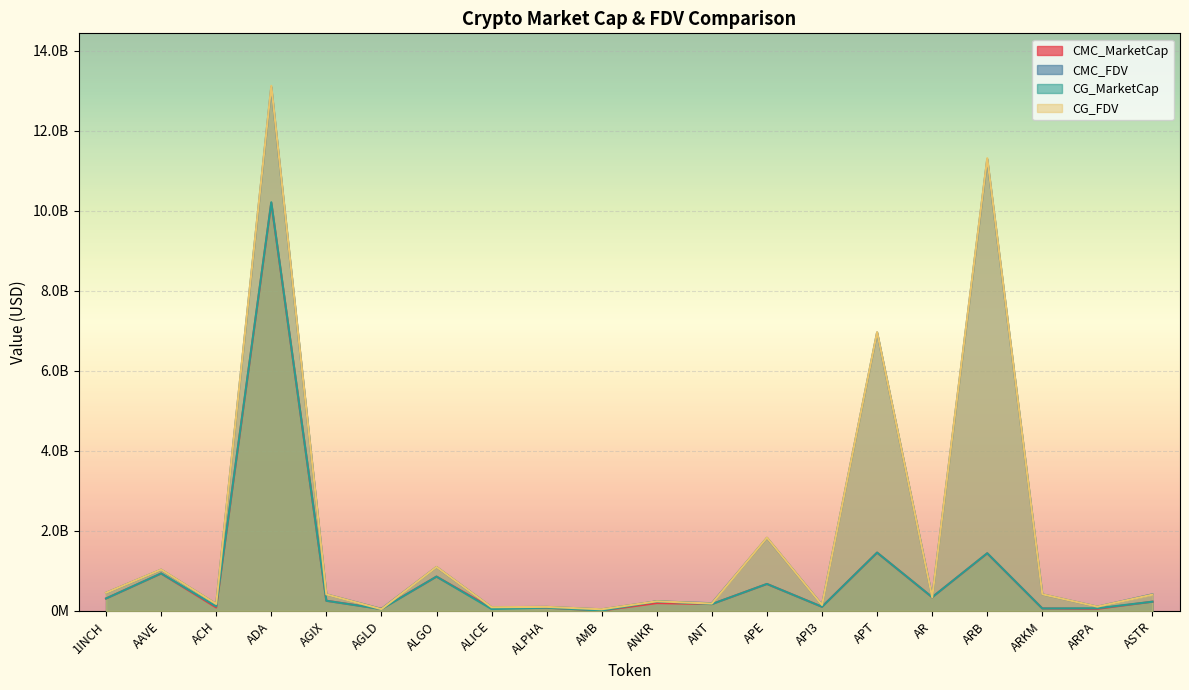

How many data points in CMC_FDV are less than 414424074?

10